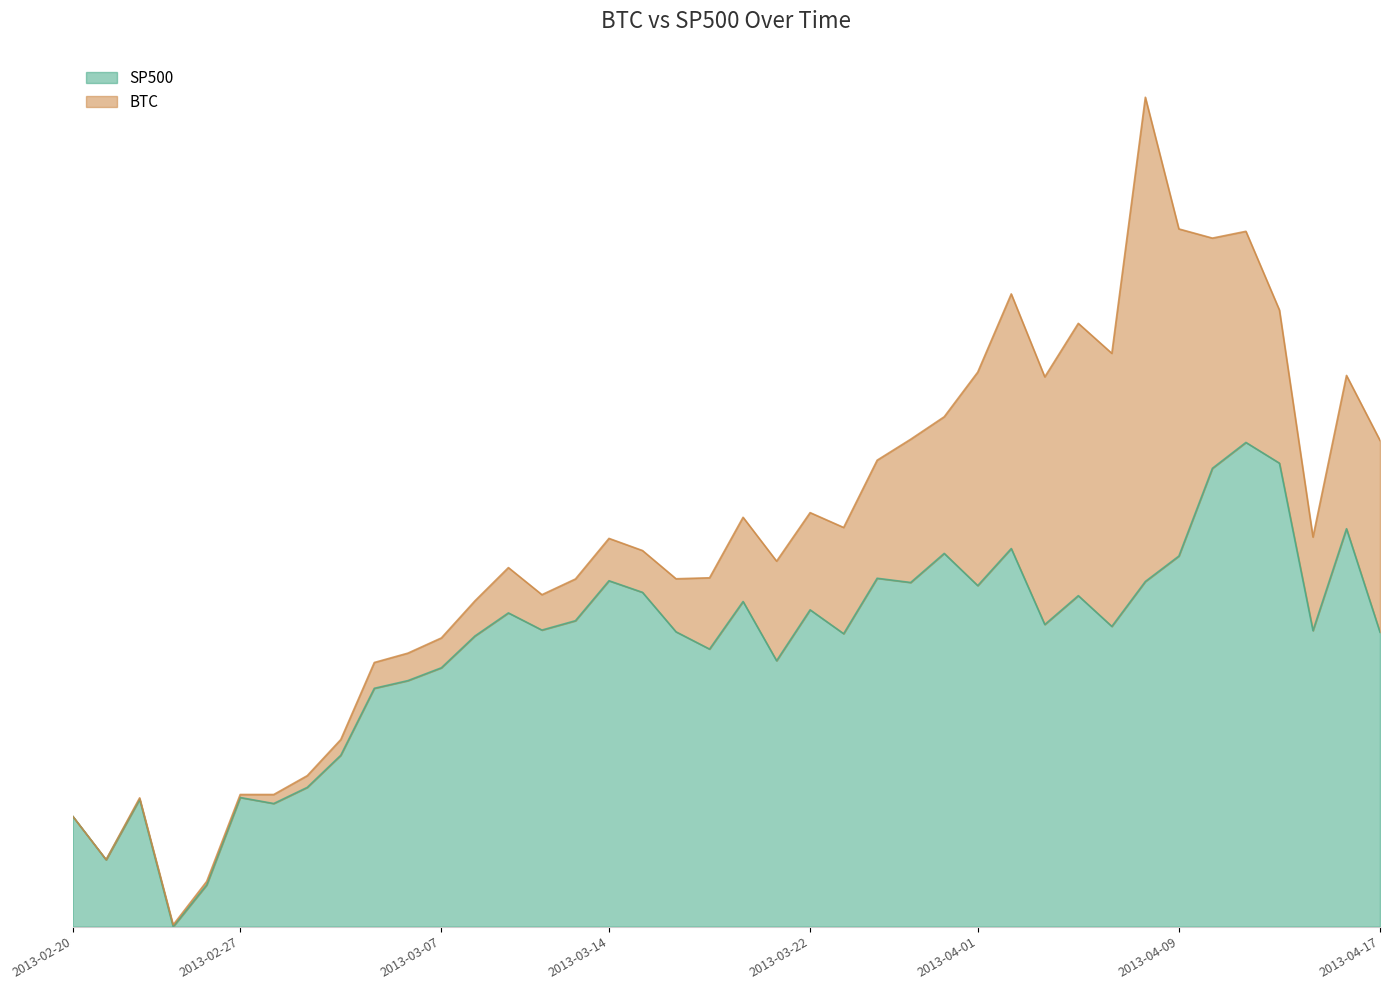

The value at 2013-04-12 is 0.3. True or false?

False